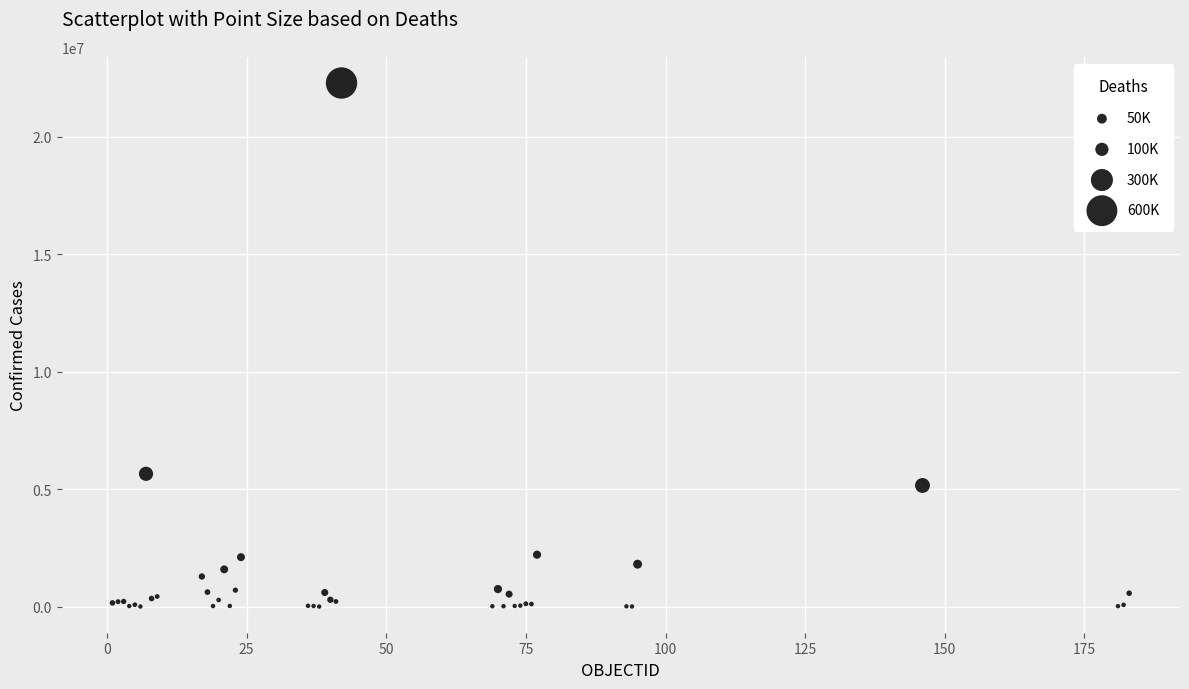

What Y value in the scatter plot is closest to 11147249?

5654408